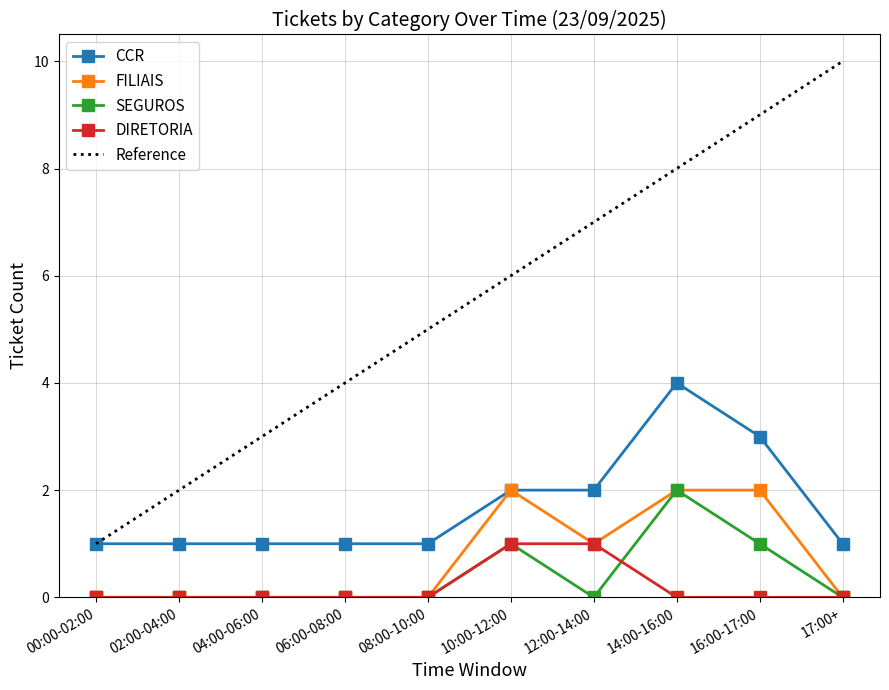

At which label does CCR reach its peak?

14:00-16:00